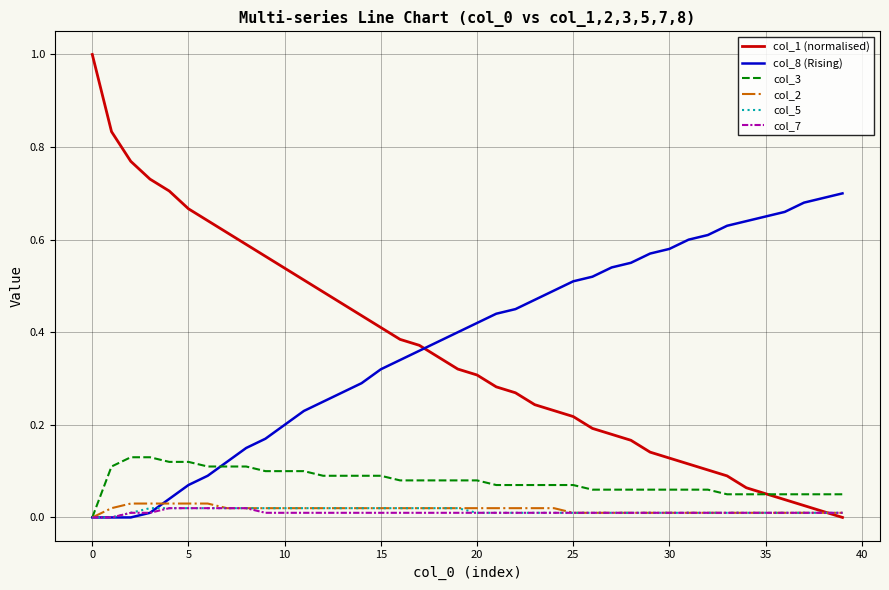

Which series has the largest range (max minus min)?

col_1 (normalised)